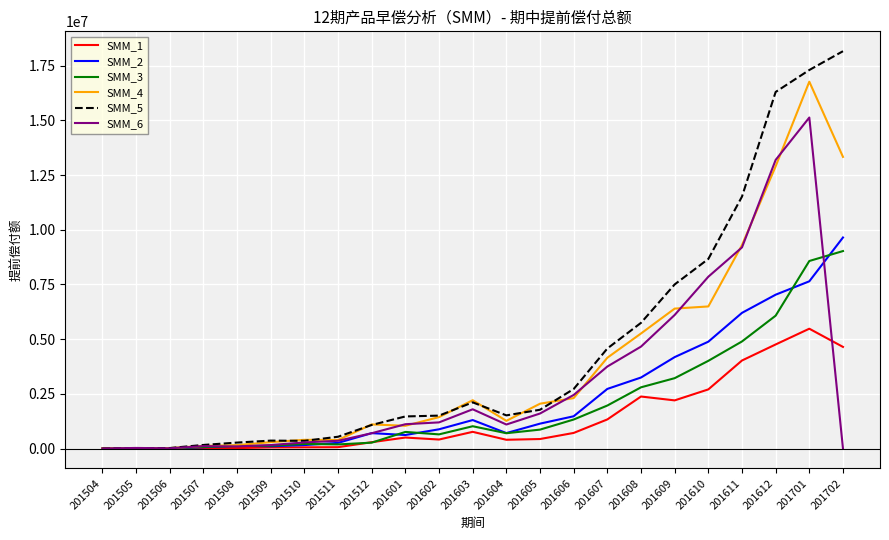

What is the maximum value shown in the chart?

18158050.1